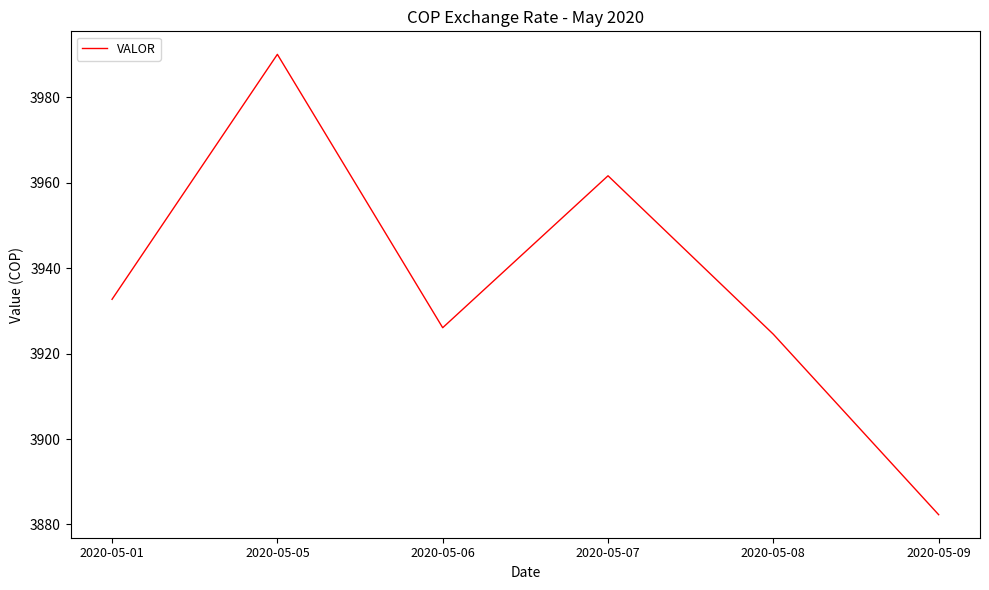

What is the difference between the second highest and second lowest values?

37.1